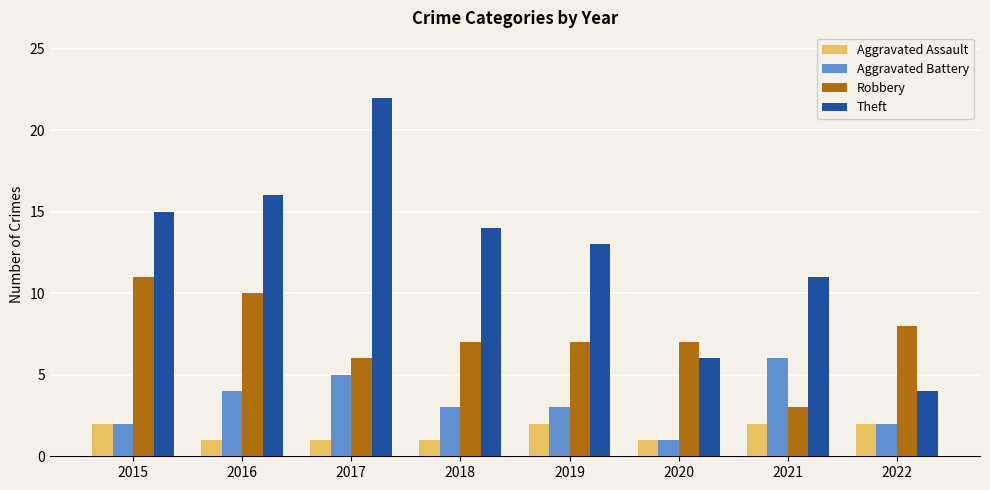

What is the difference between the maximum and minimum values in the Robbery series?

8